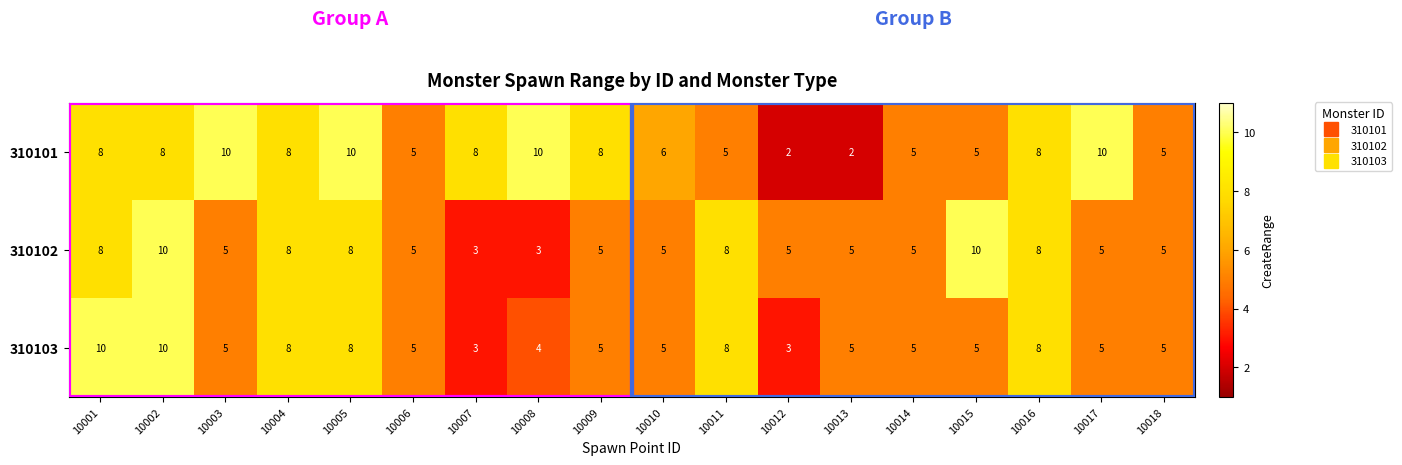

The 310102 series shows 5 at 10005. True or false?

False